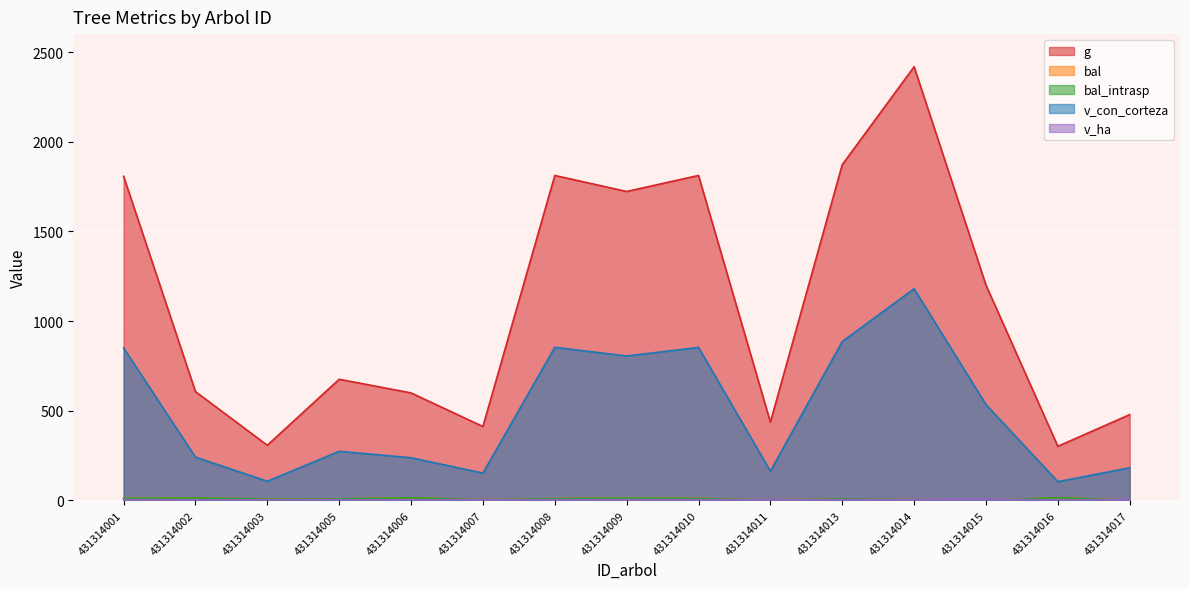

How many times do bal_intrasp and v_ha cross each other?

7